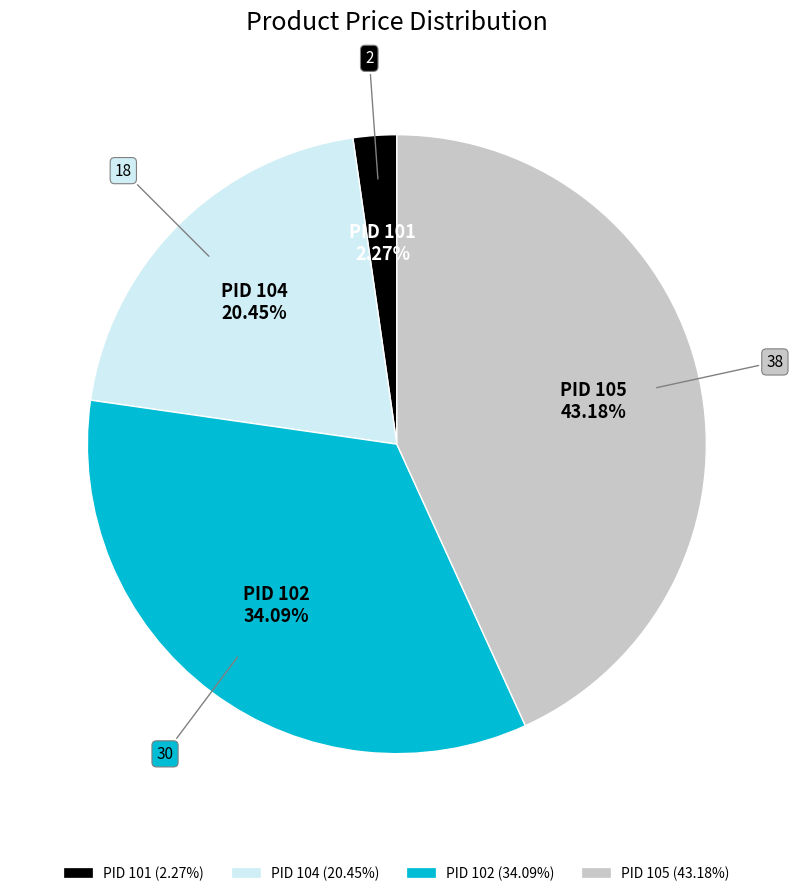

Rank the categories by value from lowest to highest.

PID 101, PID 104, PID 102, PID 105